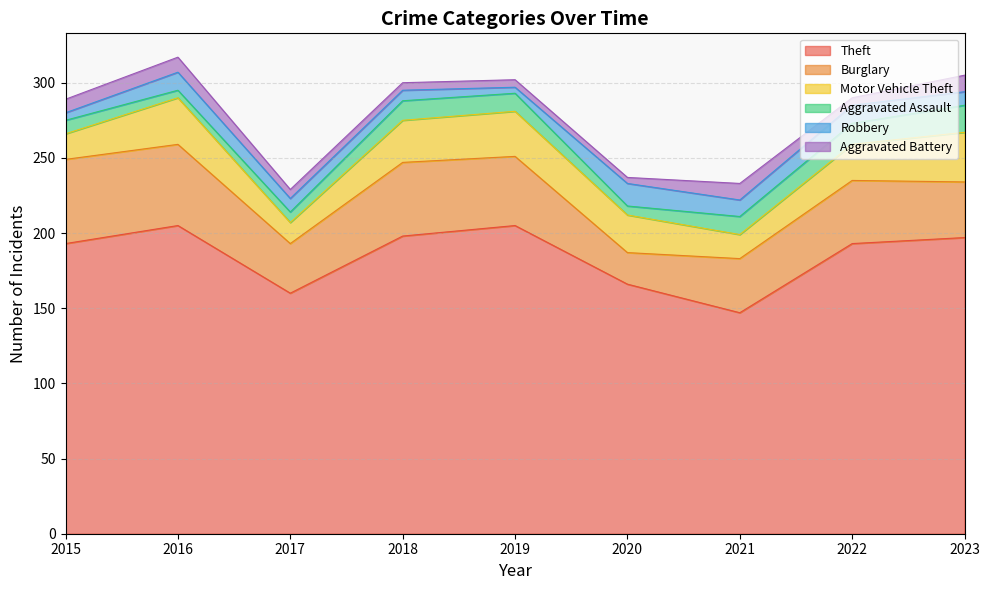

What is the minimum value shown in the chart?

4